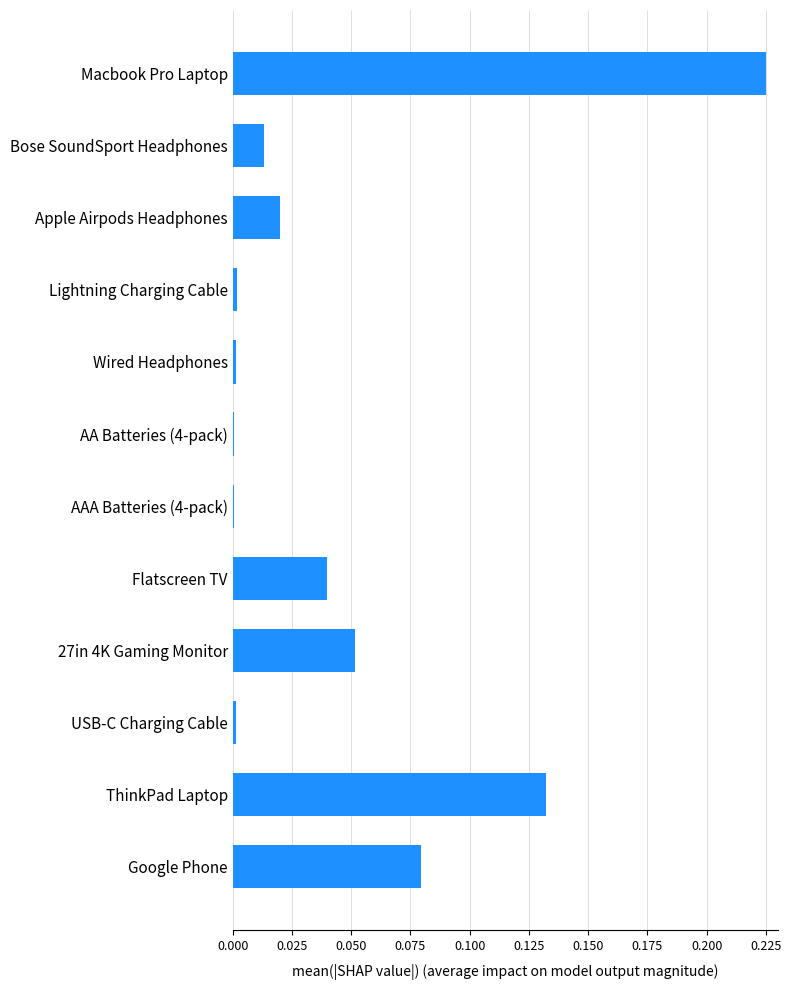

What is the sum of all values?

0.6